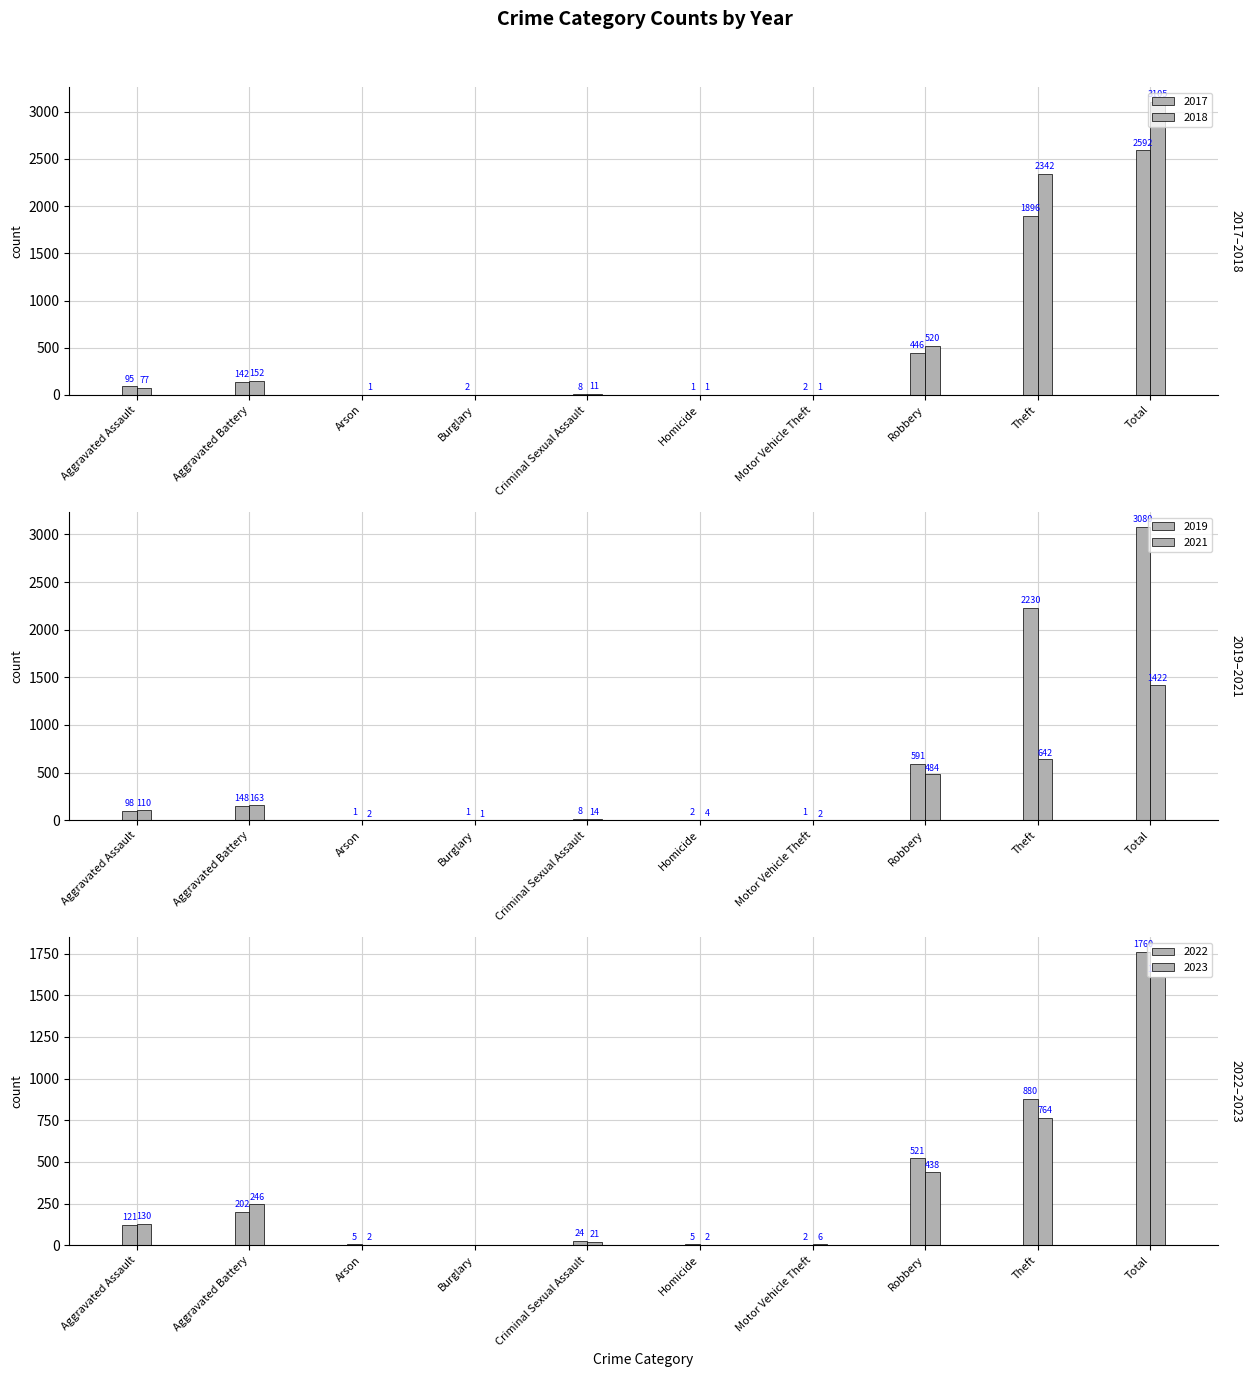

What position from the right is Burglary?

7